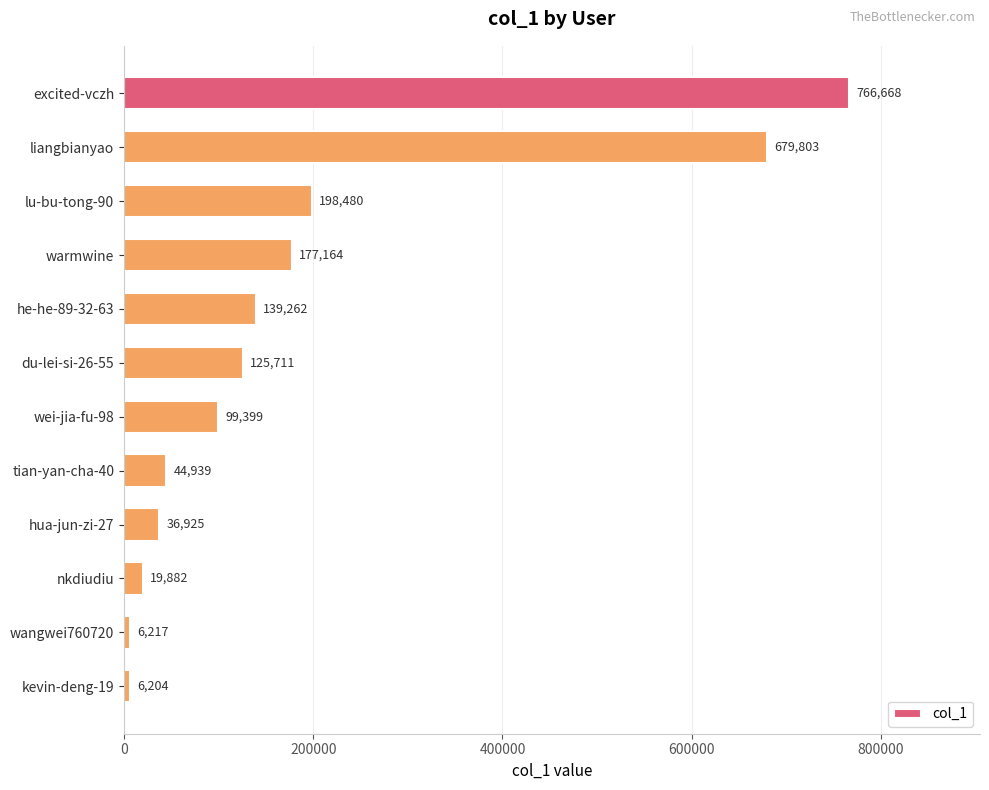

What is the smallest value displayed?

6204